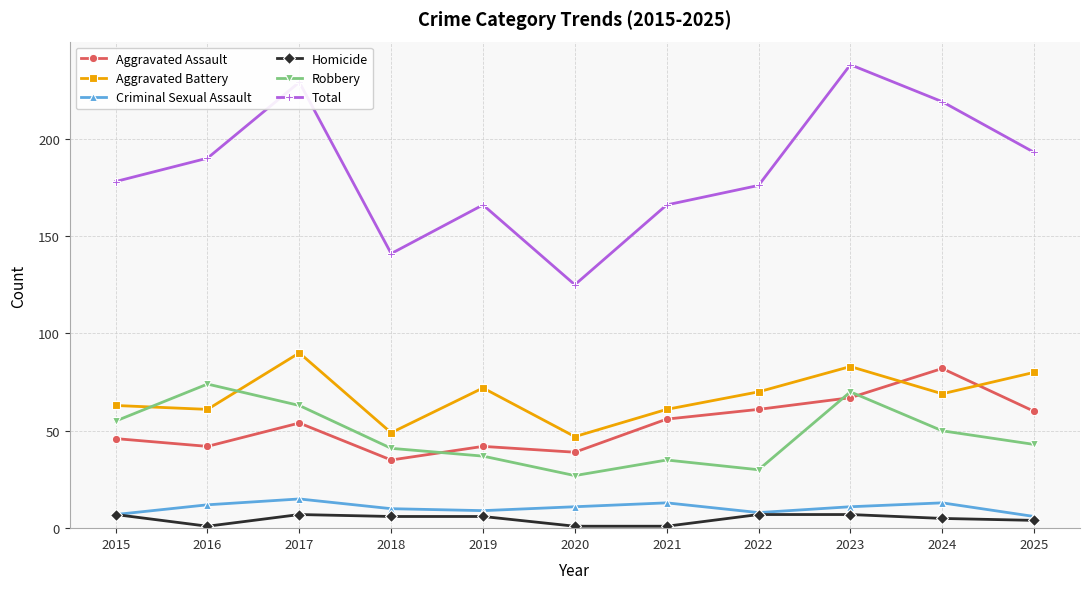

Where is Robbery nearest to the value 50?

2024